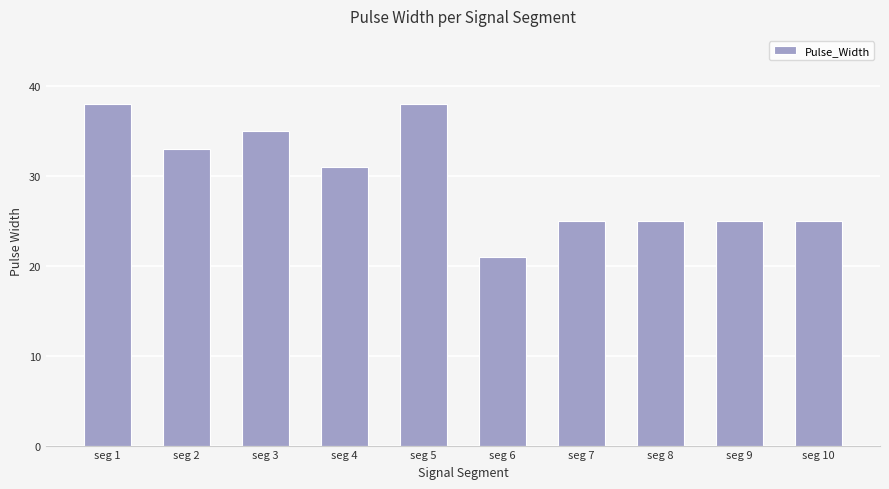

At which label does the data first exceed 31?

seg 1